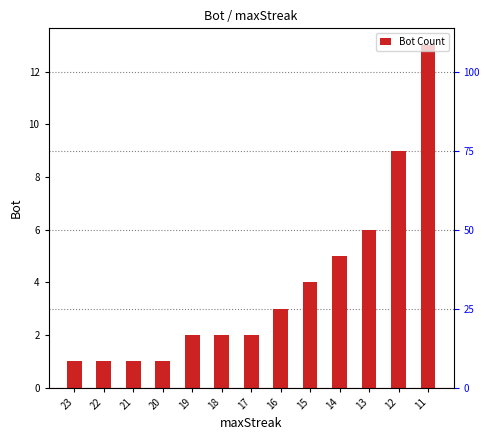

Which label corresponds to the smallest value in the chart?

23